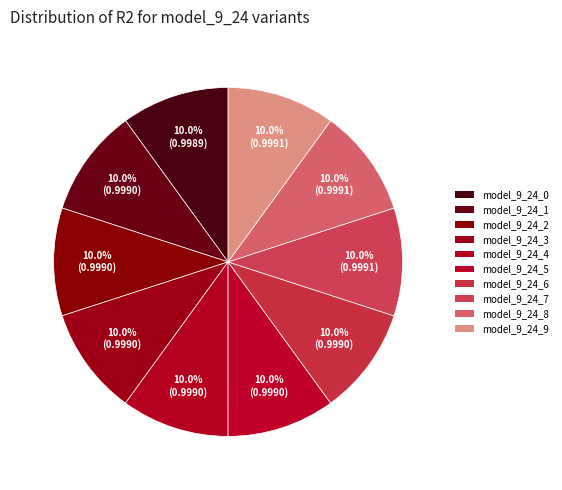

Count the number of slices in the pie.

10